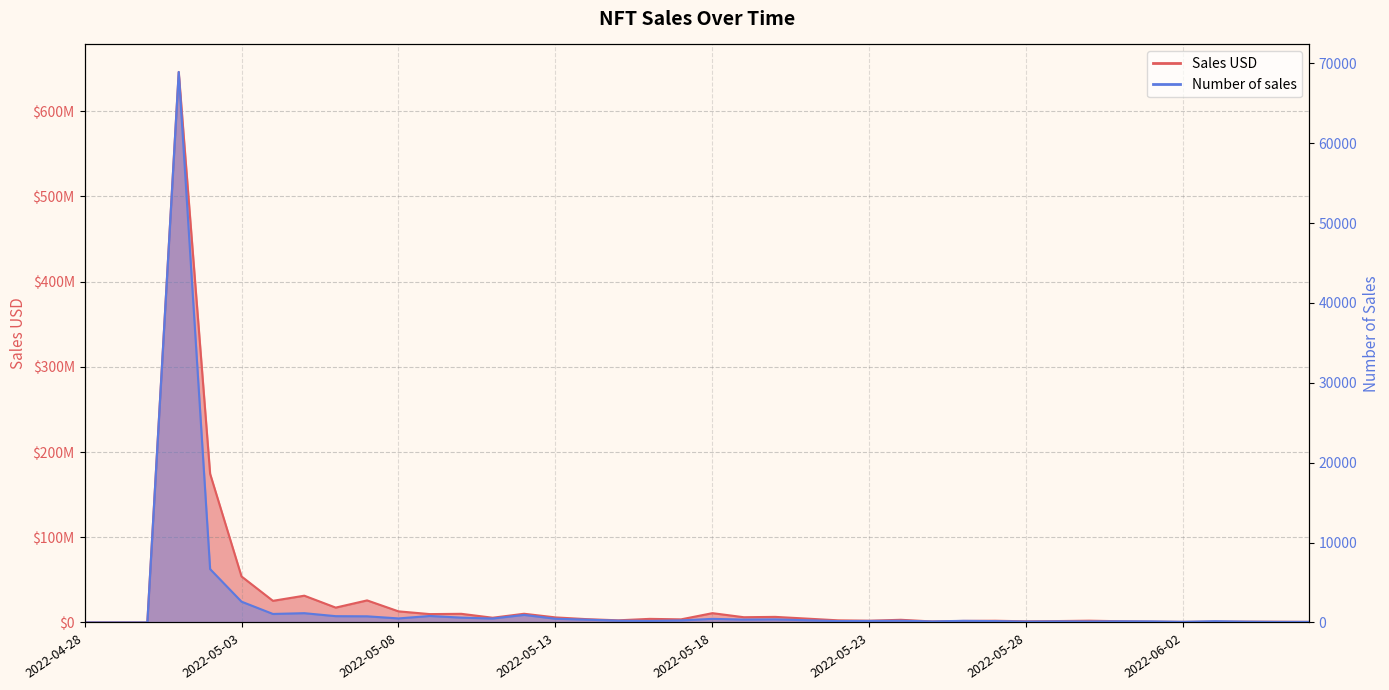

Which series has the largest total across all categories?

Sales USD